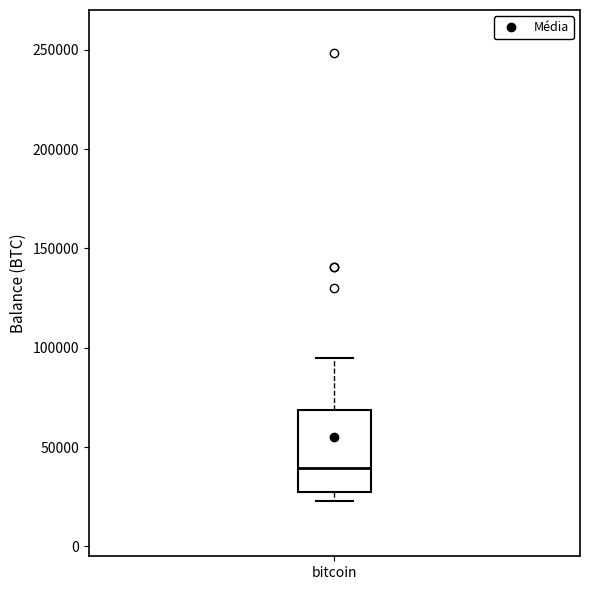

Transcribe this box plot: give where the median line is, the range the box spans, and where the two whiskers end, as read against the y-axis. The values are not printed on the chart, so give them approximately, as read against the axis.

median 40000, box 25000 to 70000, whiskers 25000 (just below the box's lower edge) to 95000